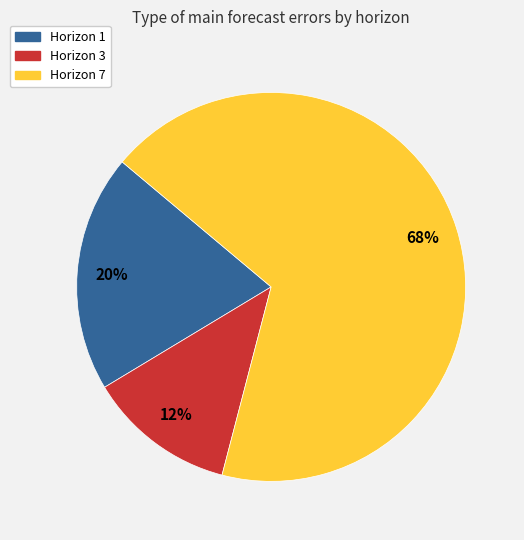

To the nearest percent, what is the average slice percentage?

33%